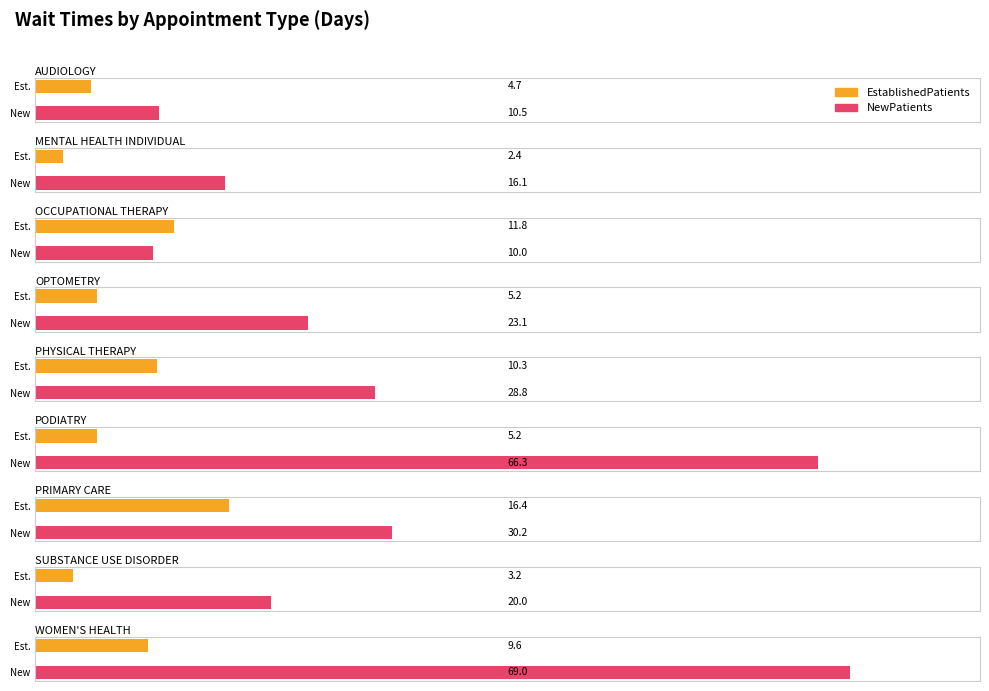

Which series has the largest total across all categories?

NewPatients